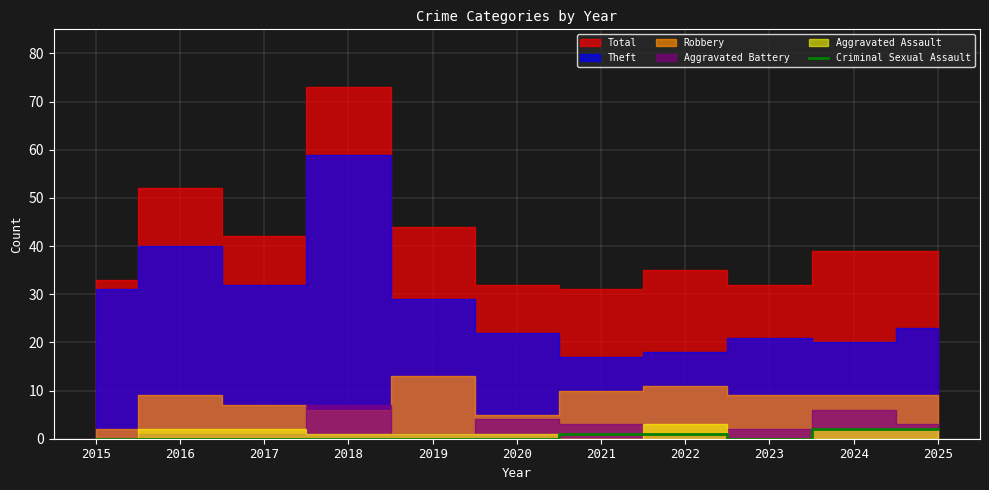

Count the values in the range 0 to 1.

9